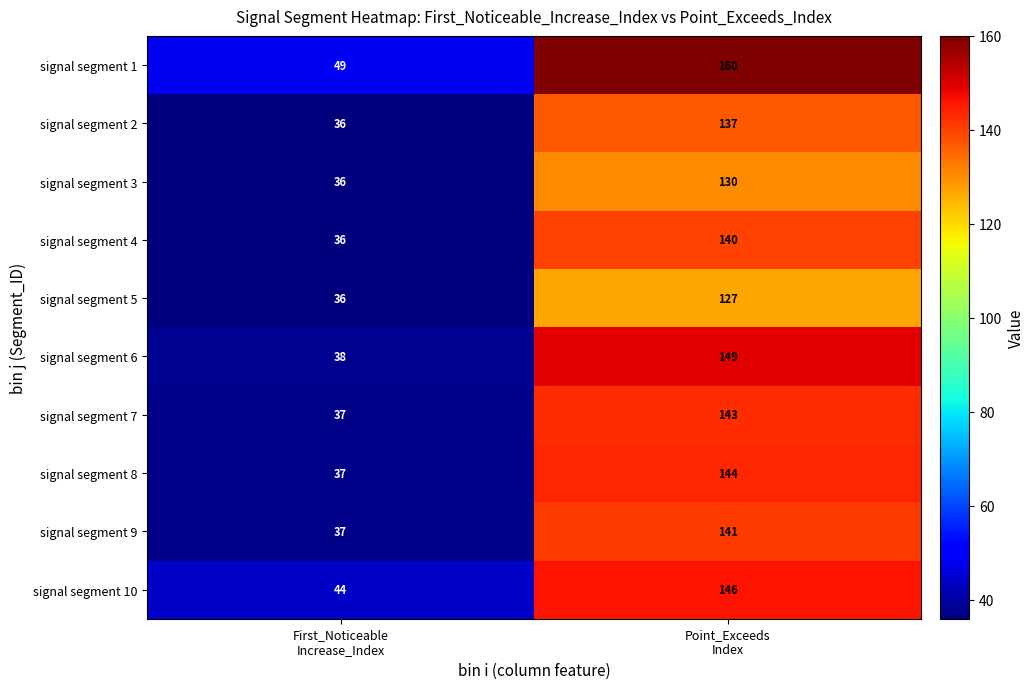

At which category does the chart reach its minimum across all series?

First_Noticeable
Increase_Index